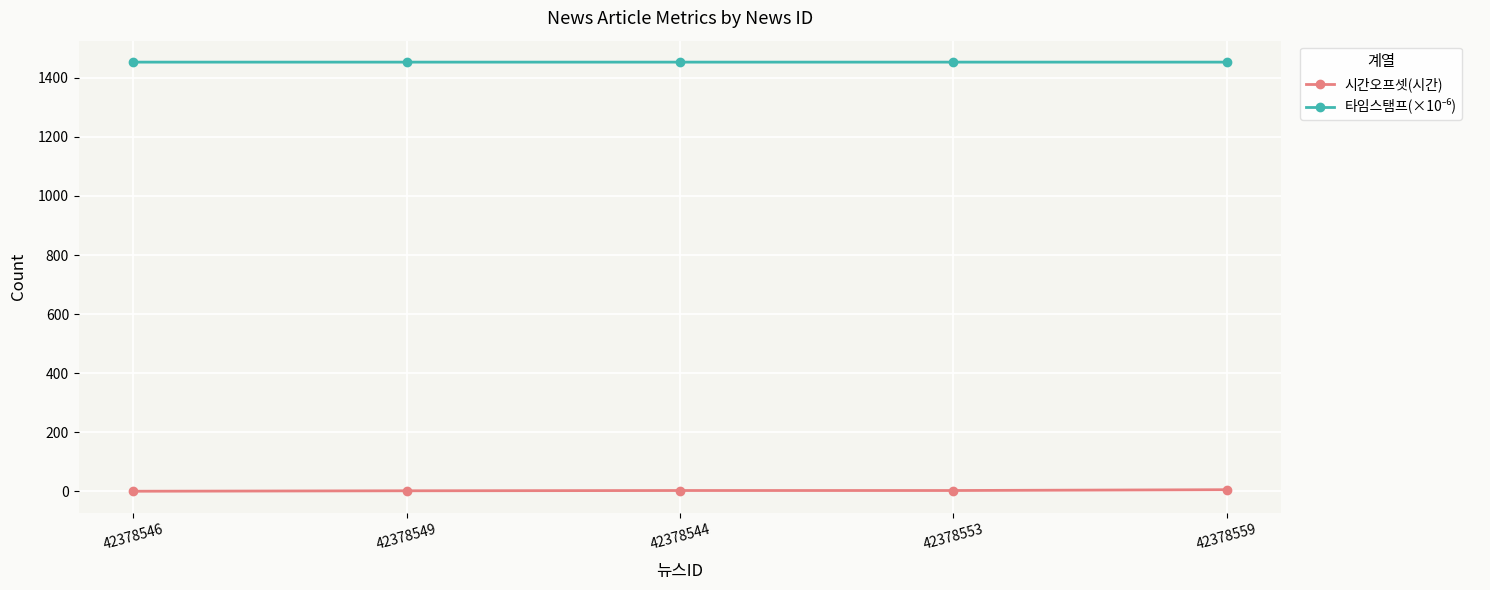

What is the difference between the maximum and minimum values in the 시간오프셋(시간) series?

5.2